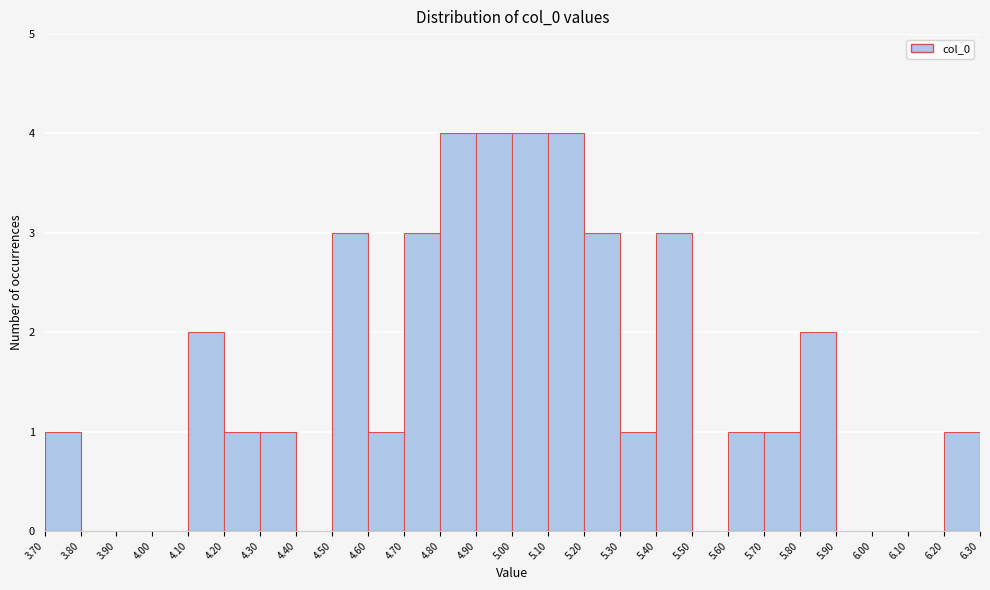

Reading left to right, list every bar in this chart as the range it spans on the x-axis followed by its height. The values are not printed on the chart, so give them approximately, as read against the axis.

3.70 to 3.80: 1
3.80 to 3.90: 0
3.90 to 4.00: 0
4.00 to 4.10: 0
4.10 to 4.20: 2
4.20 to 4.30: 1
4.30 to 4.40: 1
4.40 to 4.50: 0
4.50 to 4.60: 3
4.60 to 4.70: 1
4.70 to 4.80: 3
4.80 to 4.90: 4
4.90 to 5.00: 4
5.00 to 5.10: 4
5.10 to 5.20: 4
5.20 to 5.30: 3
5.30 to 5.40: 1
5.40 to 5.50: 3
5.50 to 5.60: 0
5.60 to 5.70: 1
5.70 to 5.80: 1
5.80 to 5.90: 2
5.90 to 6.00: 0
6.00 to 6.10: 0
6.10 to 6.20: 0
6.20 to 6.30: 1